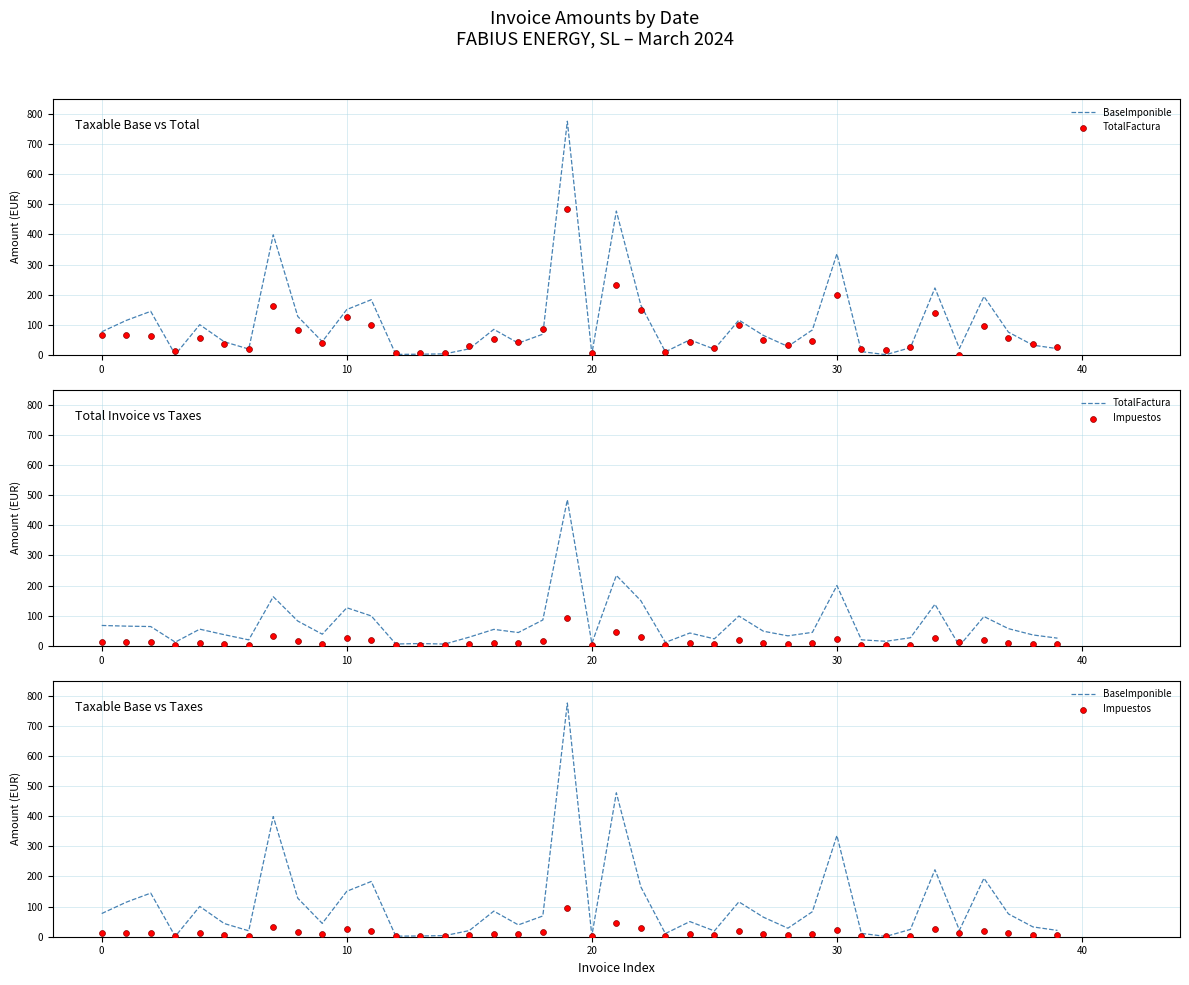

At which category is the sum across all series the highest?

19